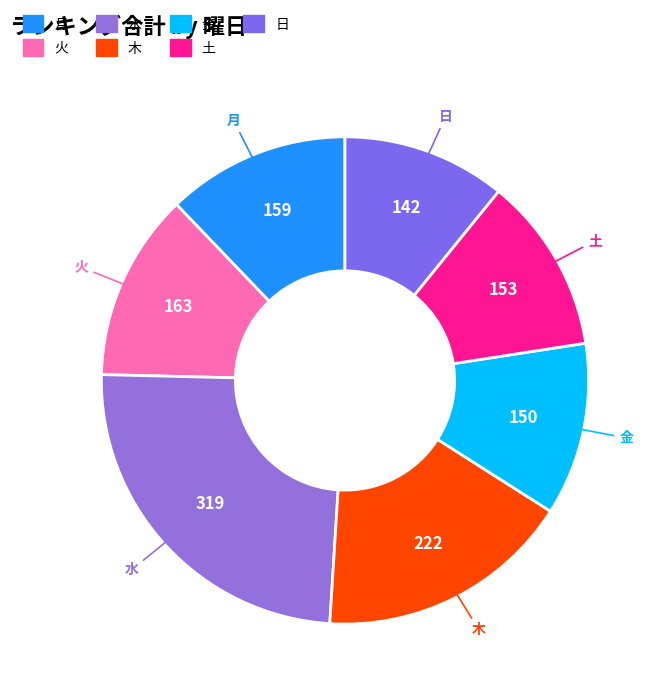

What is the ratio of the value at 水 to the value at 月?

2.0